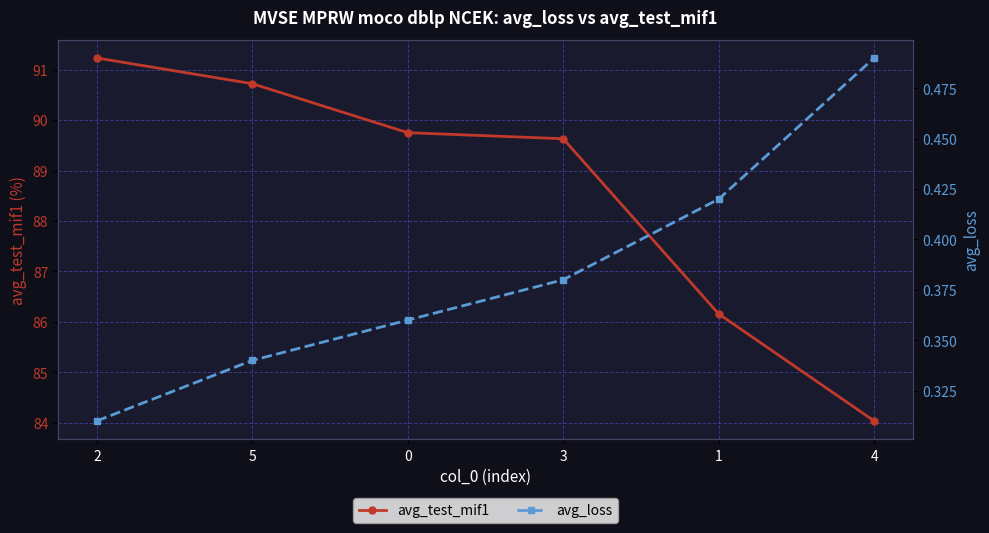

Reading left to right, what are all the values shown in this chart?

avg_test_mif1: 2=91.2	5=90.7	0=89.8	3=89.6	1=86.2	4=84.0
avg_loss: 2=0.3	5=0.3	0=0.4	3=0.4	1=0.4	4=0.5